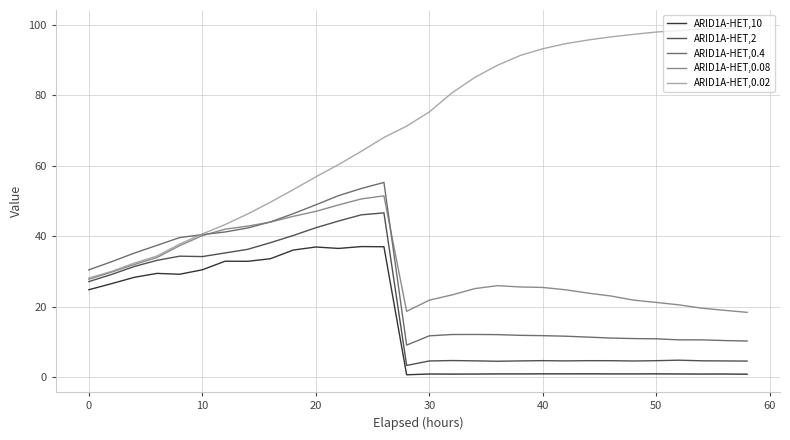

Which series has the largest total across all categories?

ARID1A-HET,0.02